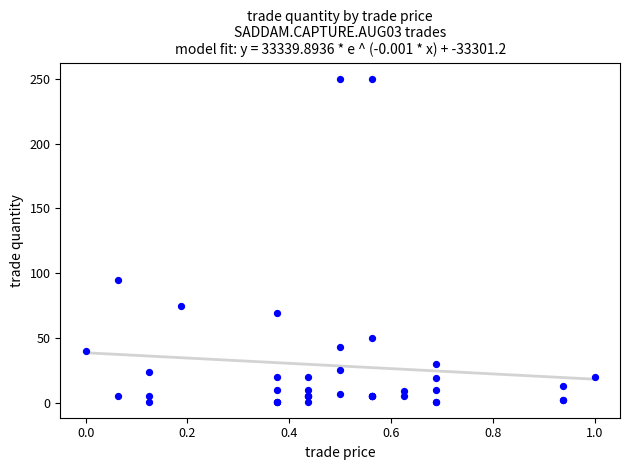

What Y value in the scatter plot is closest to 125?

95